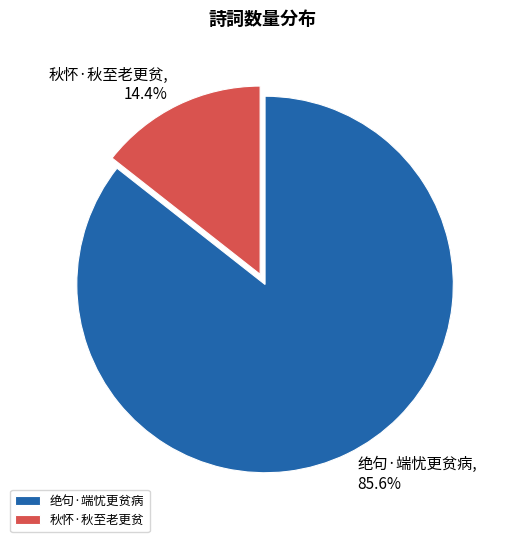

To the nearest percent, what is the difference between the 秋怀·秋至老更贫 and 绝句·端忧更贫病 slice percentages?

71%